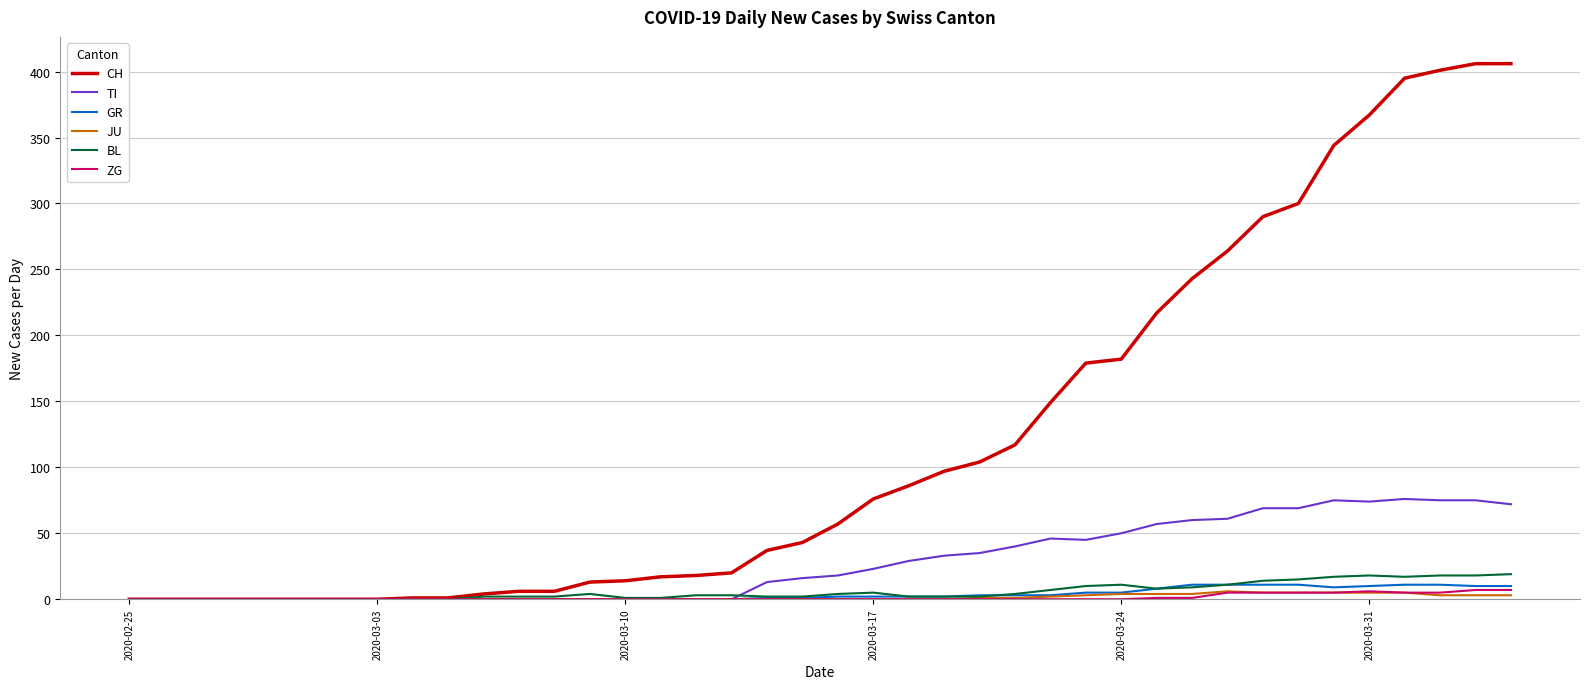

What is the maximum value for GR?

11